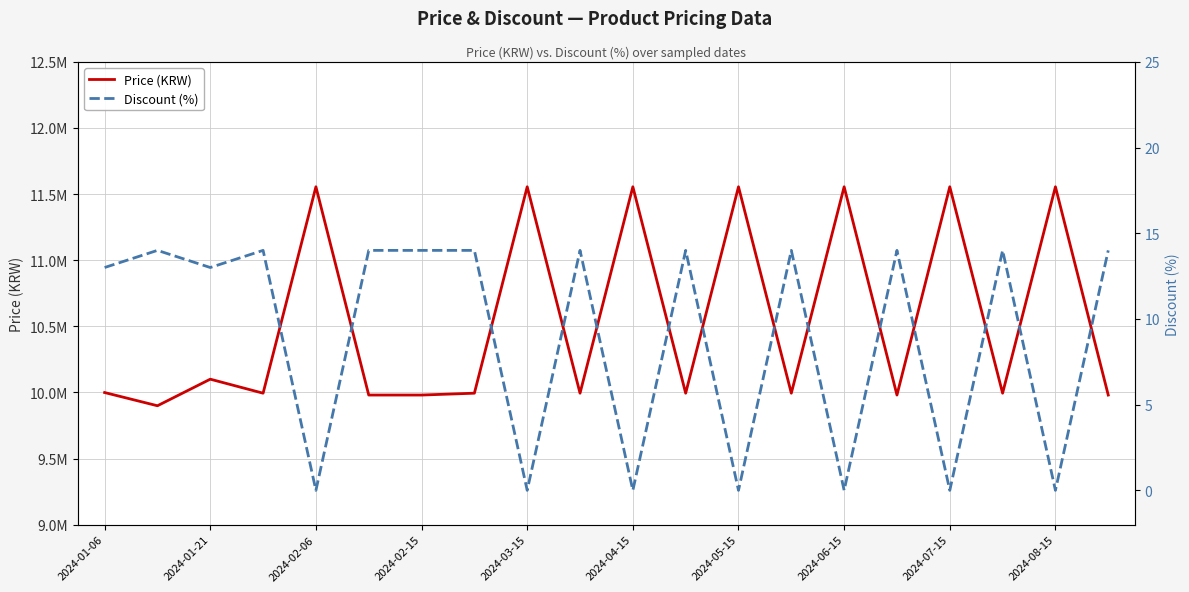

How many categories are shown in the chart?

20